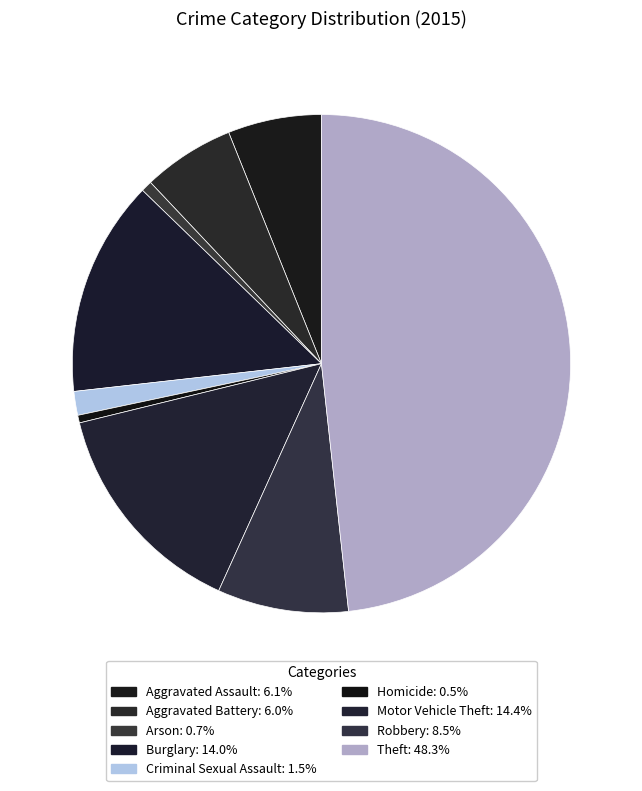

What portion of the pie excludes Criminal Sexual Assault?

98.5%